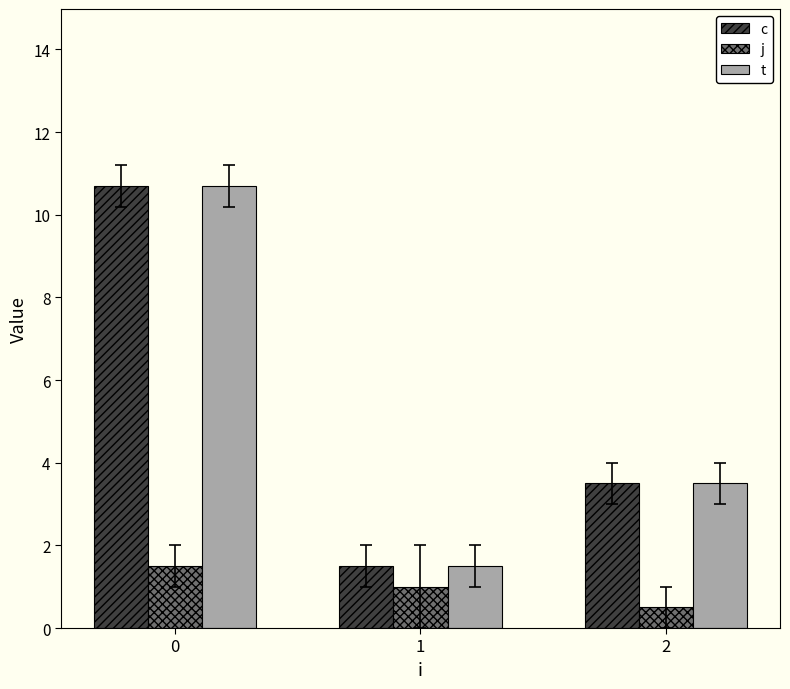

What is the smallest value displayed?

0.5